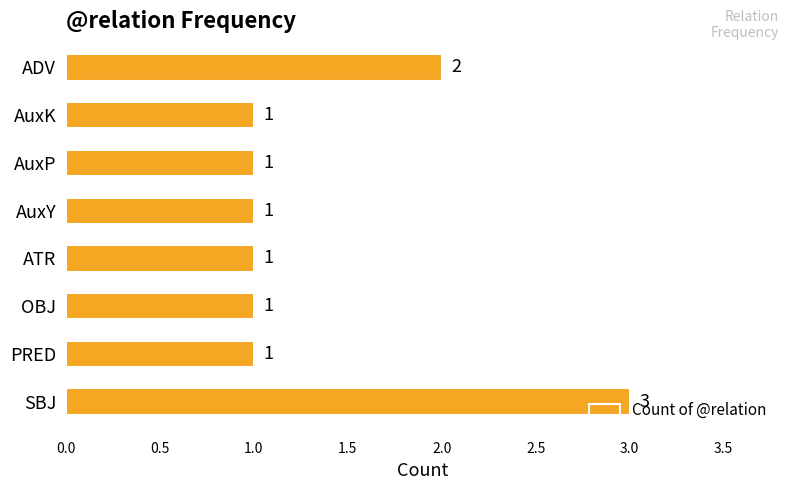

Approximately how many times larger is the value at OBJ compared to PRED?

1.0